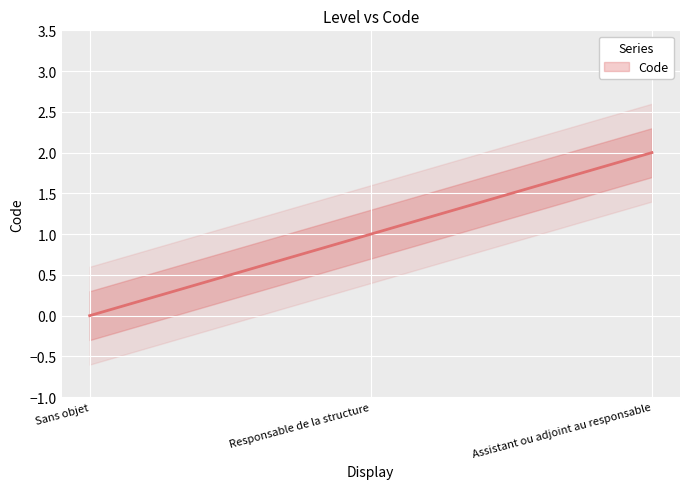

What is the approximate value at Assistant ou adjoint au responsable?

2